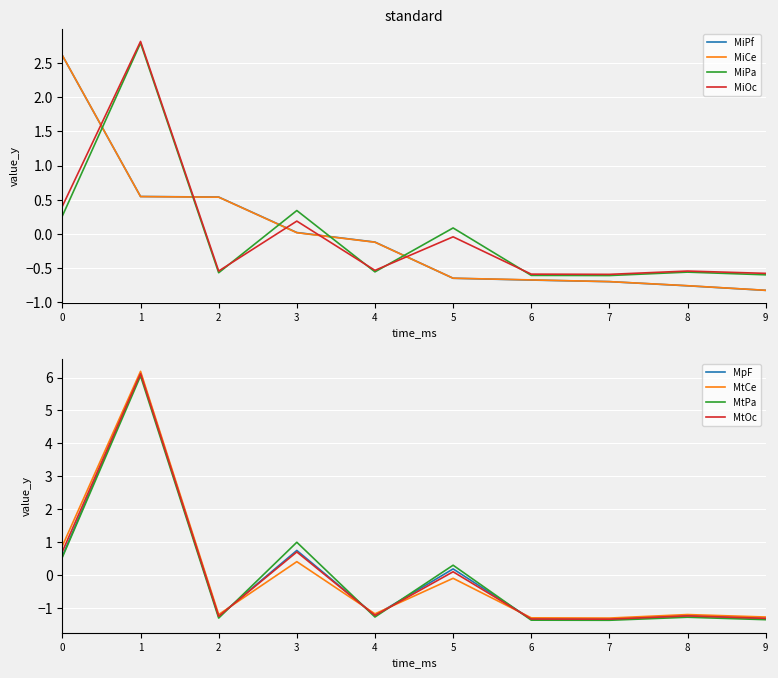

True or false: volume_usd has more than 1 interior local peaks.

False